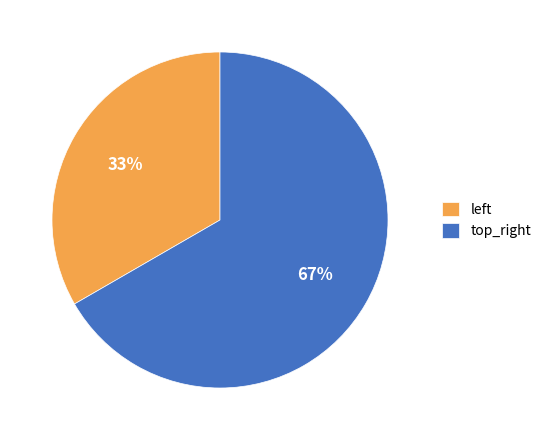

Is there any slice that represents more than half of the pie?

Yes